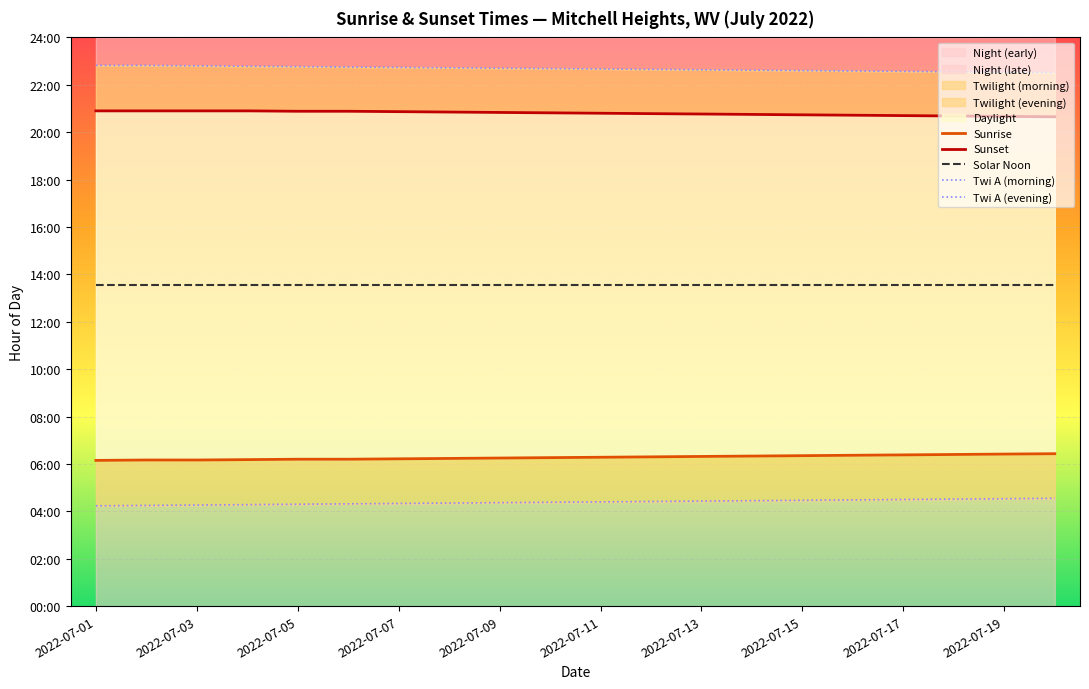

Is it true that Solar Noon equals 13.5 at 15?

True